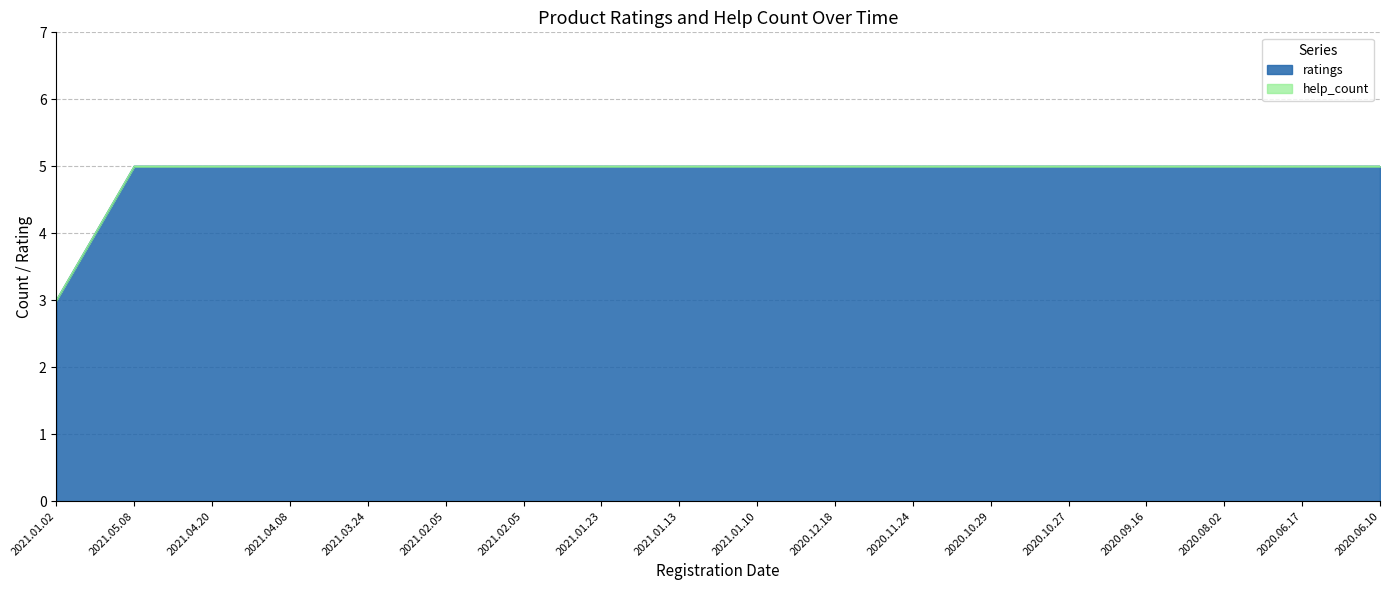

What is the label of the 7th point from the right?

2020.11.24